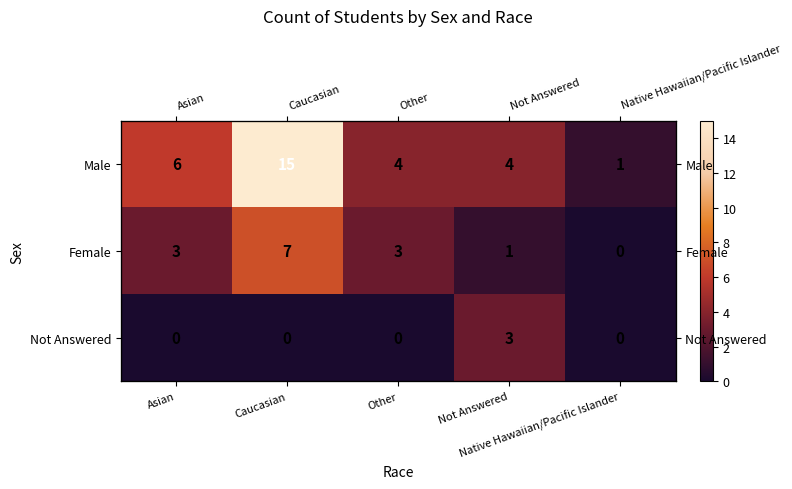

Which series has the largest total across all categories?

Male